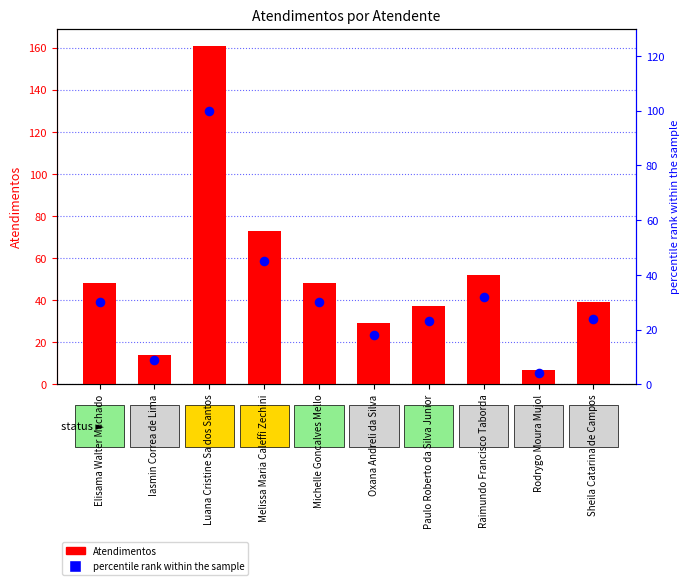

At which category is the sum across all series the highest?

Luana Cristine Sa dos Santos